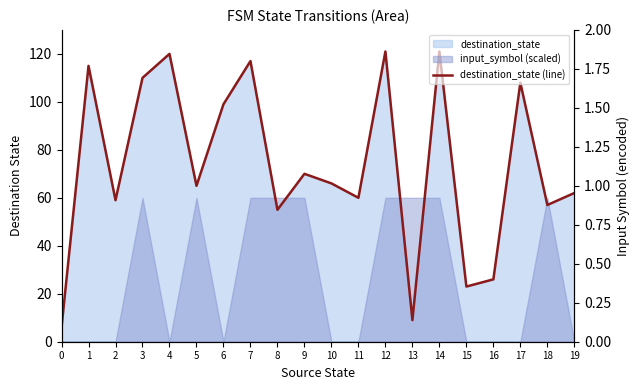

The chart shows a value of 120 at 4. True or false?

True